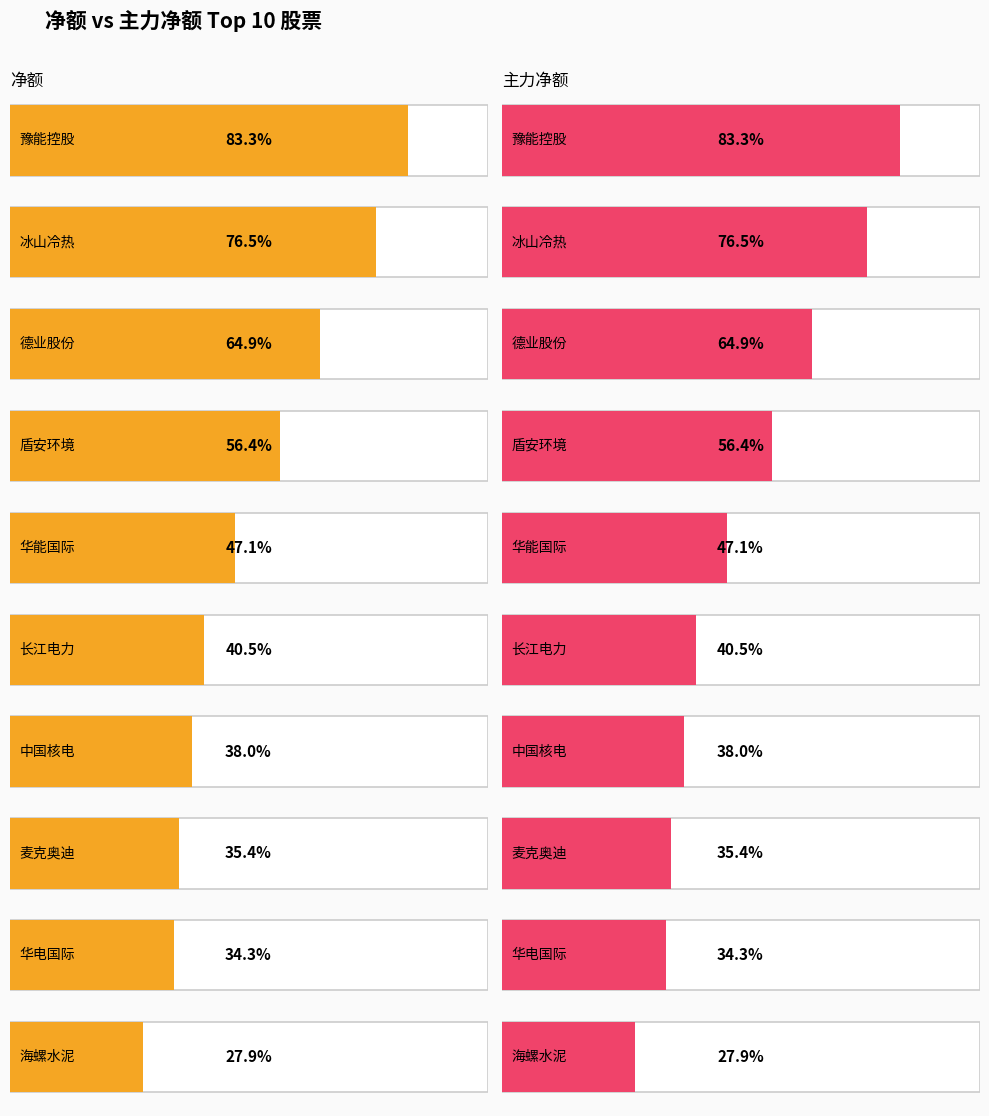

Are the bars horizontal?

Yes